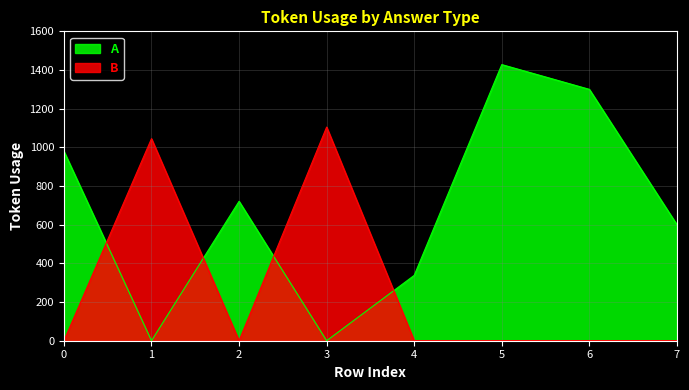

How many categories are shown in the chart?

8